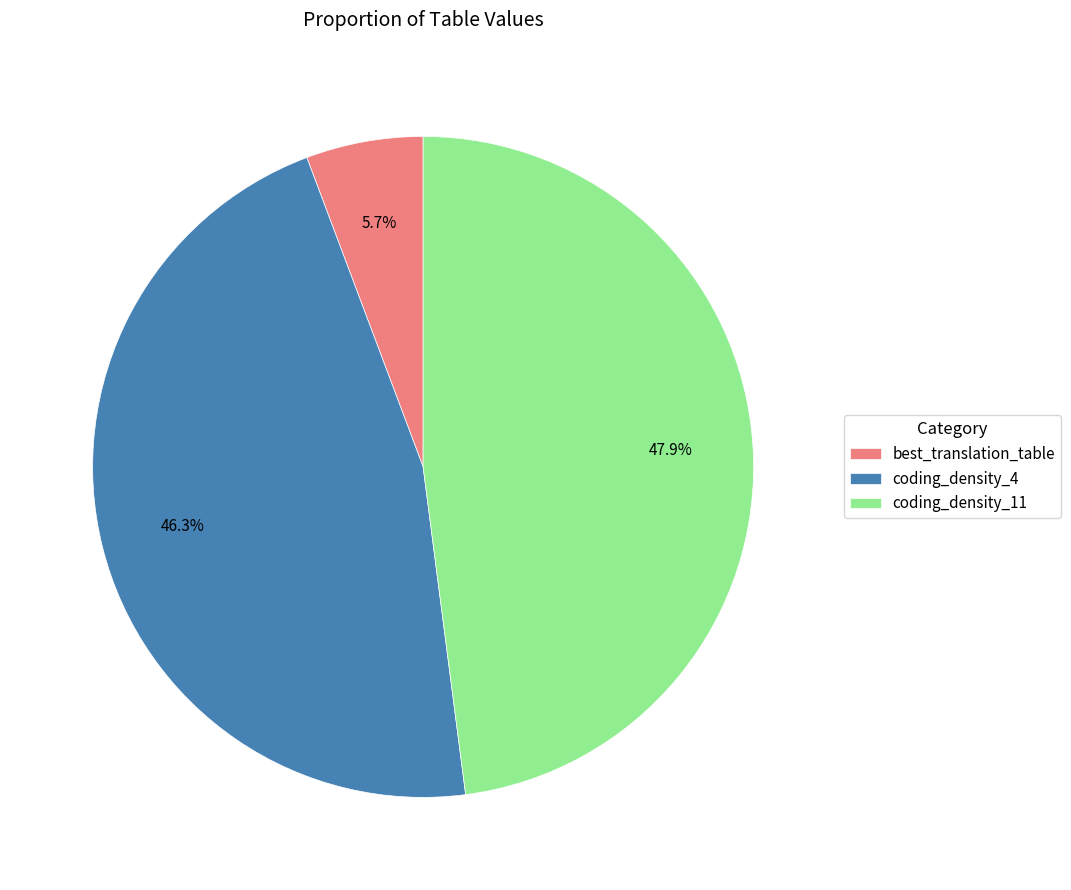

Is best_translation_table the majority of the pie?

No